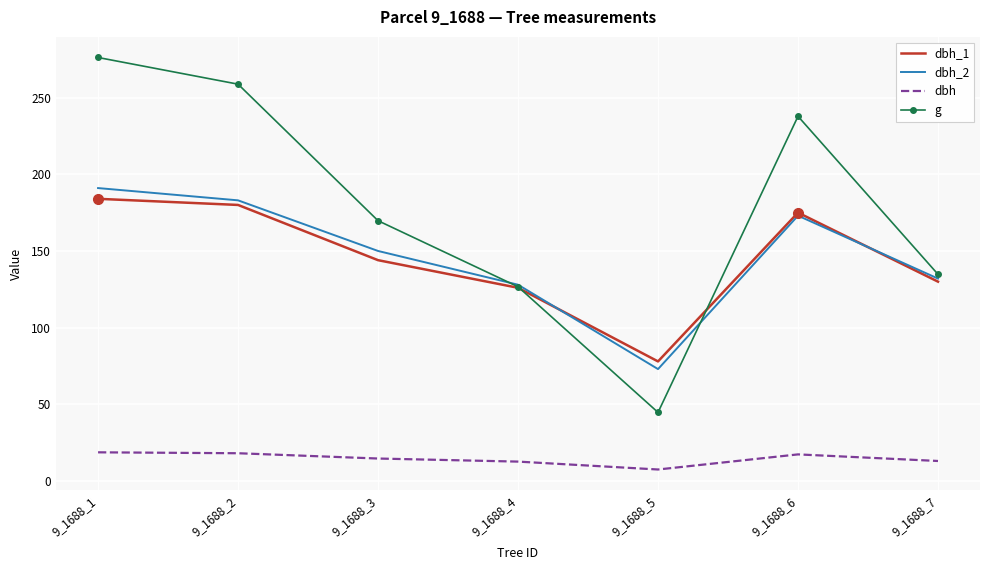

Is the value of dbh_2 at 9_1688_6 greater than the value of dbh_1 at 9_1688_3?

Yes